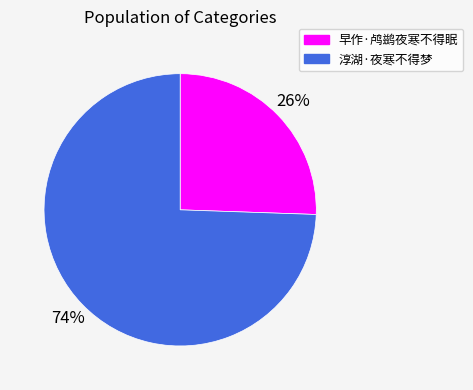

The 淳湖·夜寒不得梦 slice represents 88% of the pie. True or false?

False